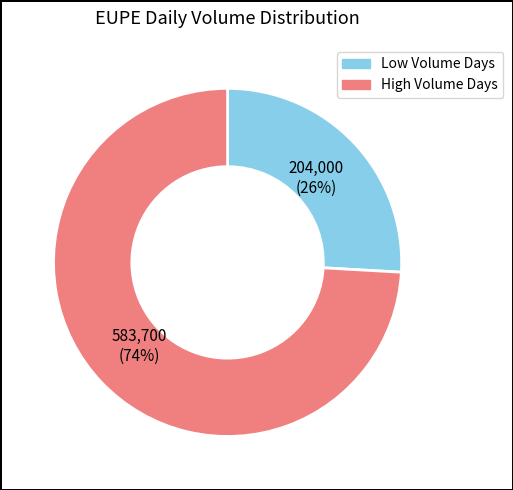

Does any single category account for the majority?

Yes